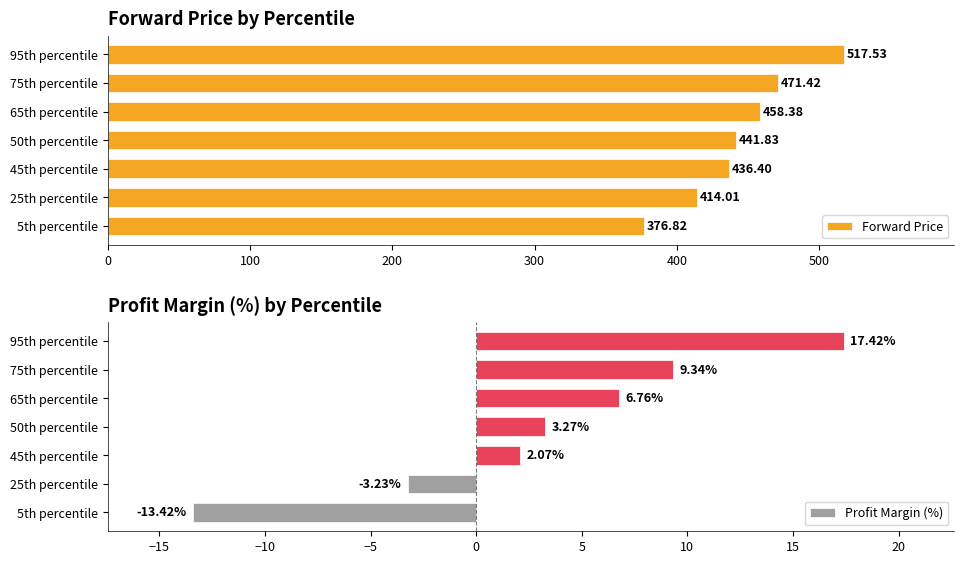

Is it true that Forward Price equals 517.5 at 95th percentile?

True